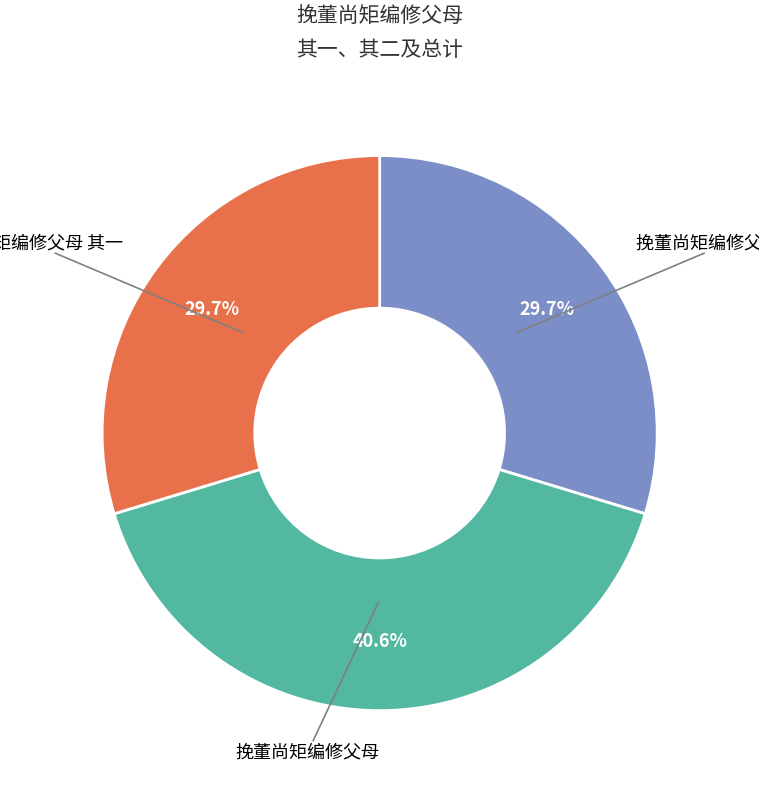

Is there any slice that represents more than half of the pie?

No